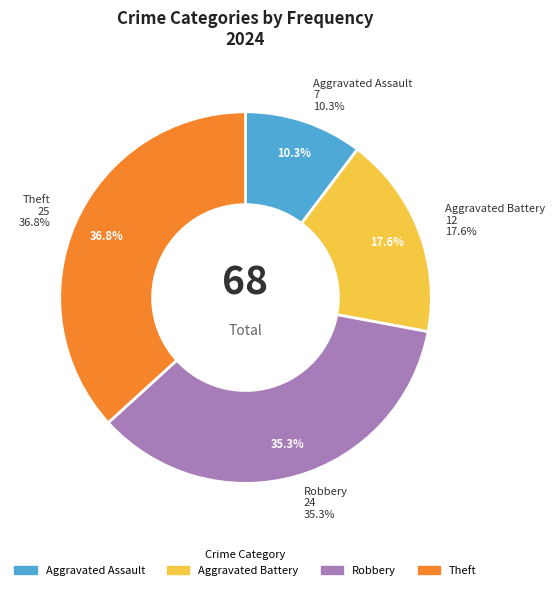

How many slices are in this pie chart?

4